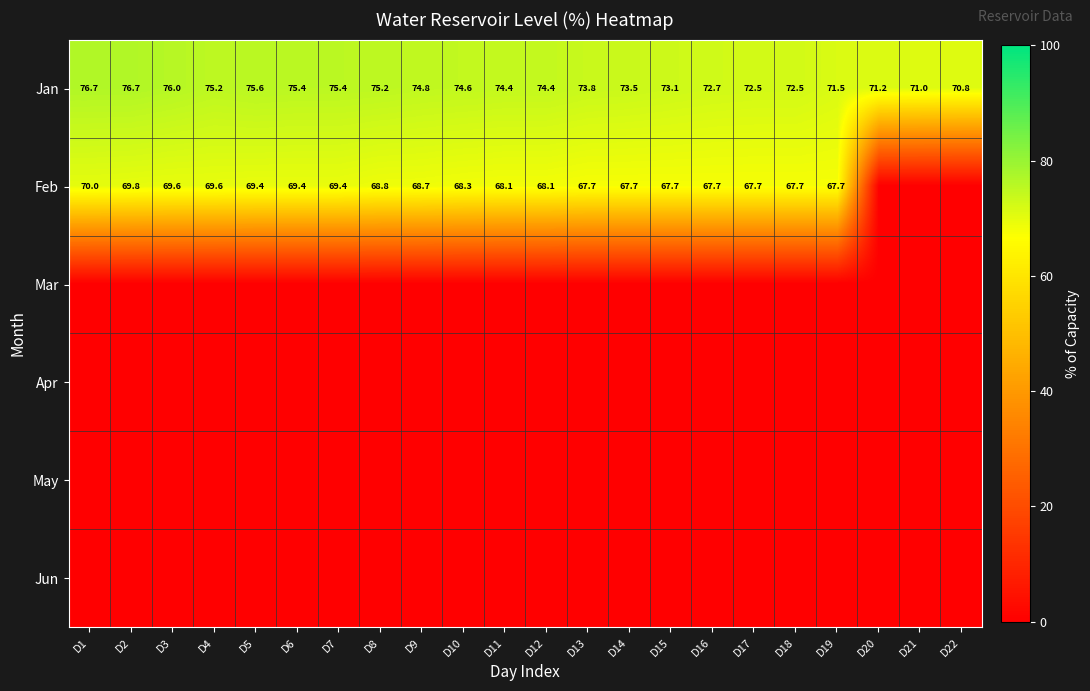

What is the approximate value of Jan at D15?

73.1